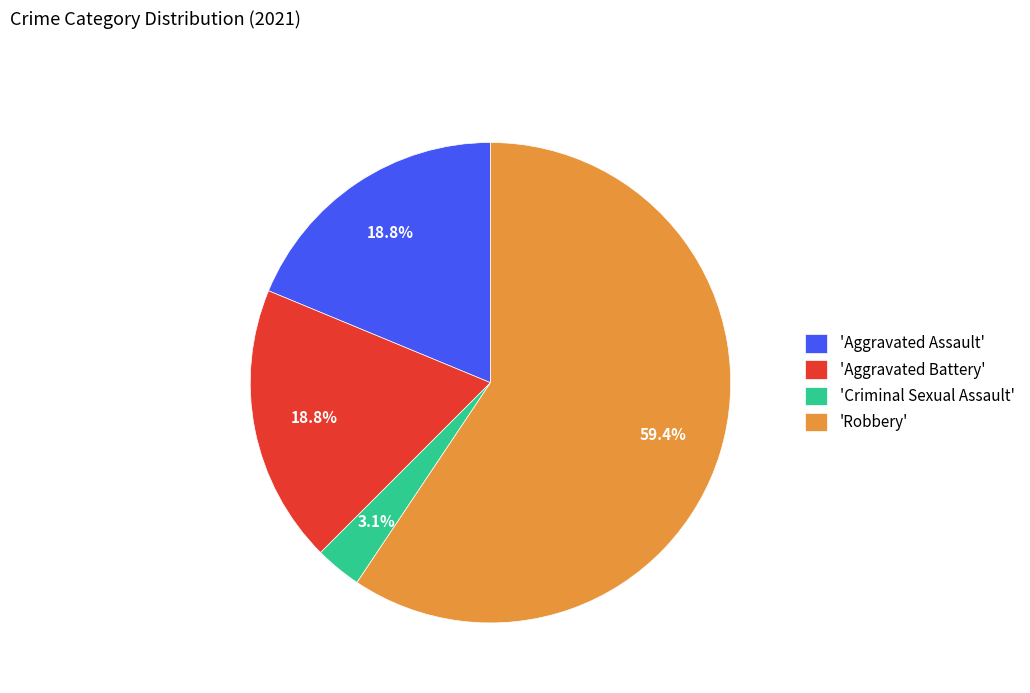

Is 'Robbery' the majority of the pie?

Yes